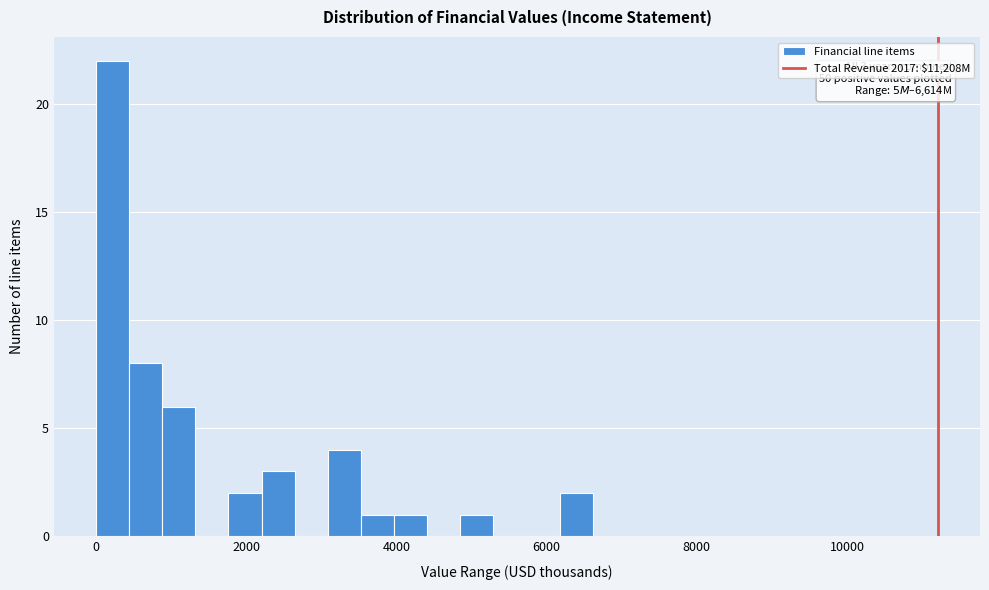

Around what value on the x-axis is the tallest bar? Give the approximate position of its centre, as read against the axis.

200